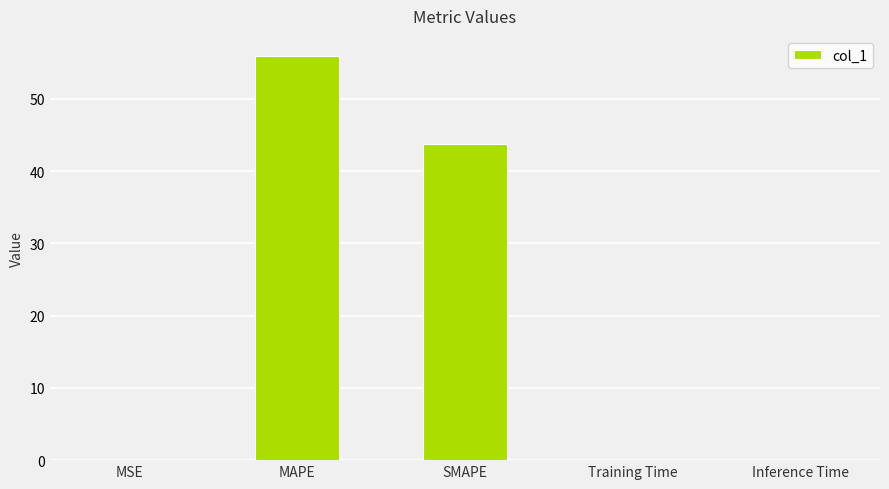

What value does the data have at SMAPE?

43.7